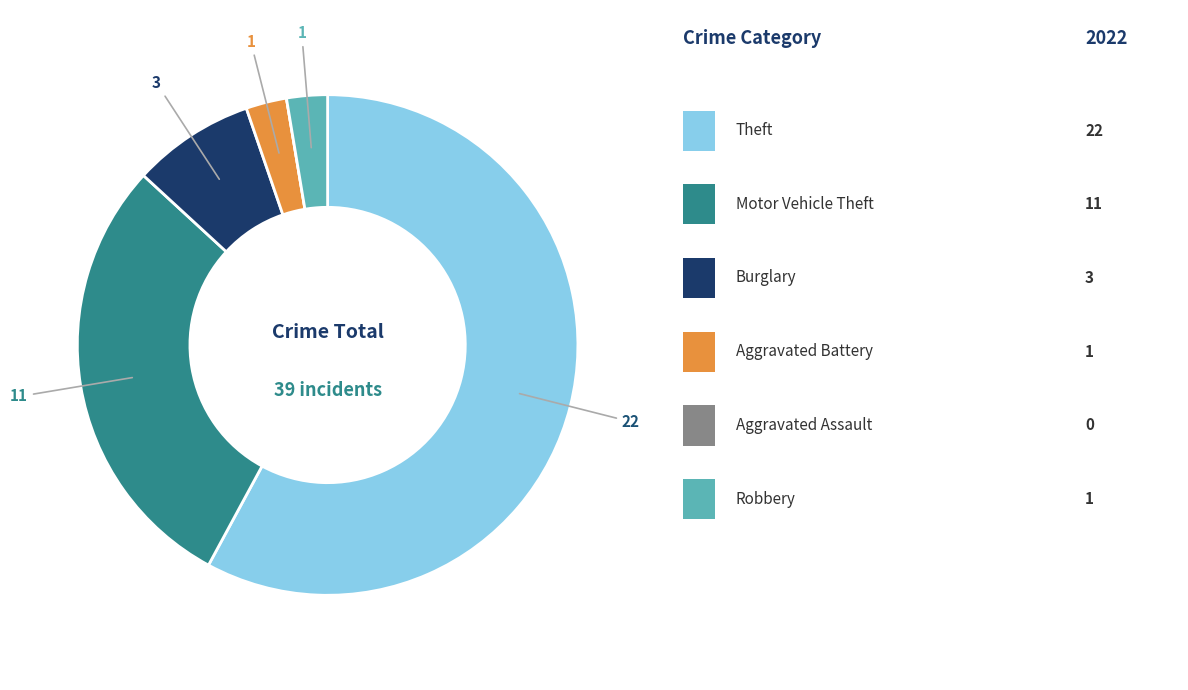

Does any single category account for the majority?

Yes